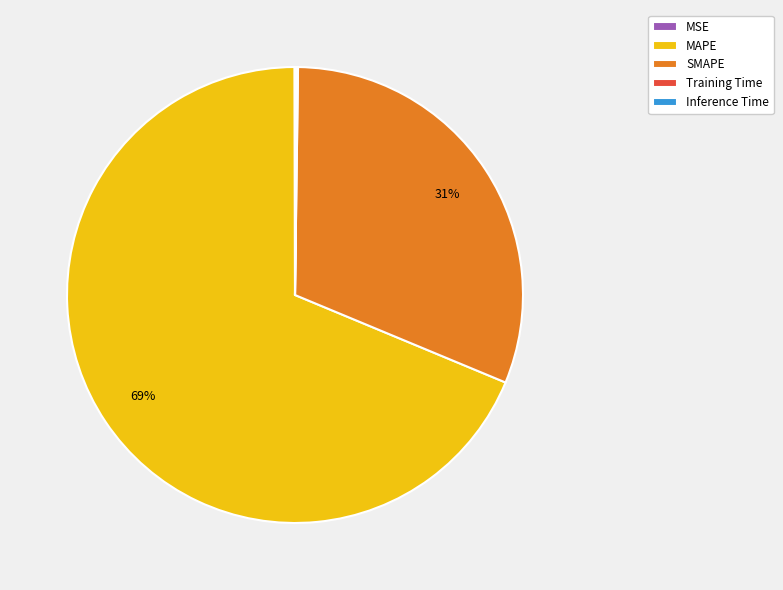

To the nearest percent, what is the difference between the largest and smallest slice percentages?

69%